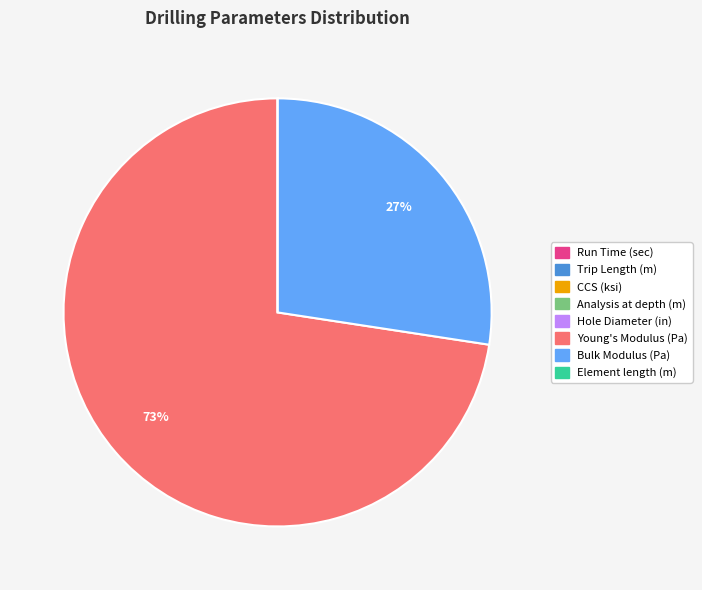

Which slice is the largest?

Young's Modulus (Pa)